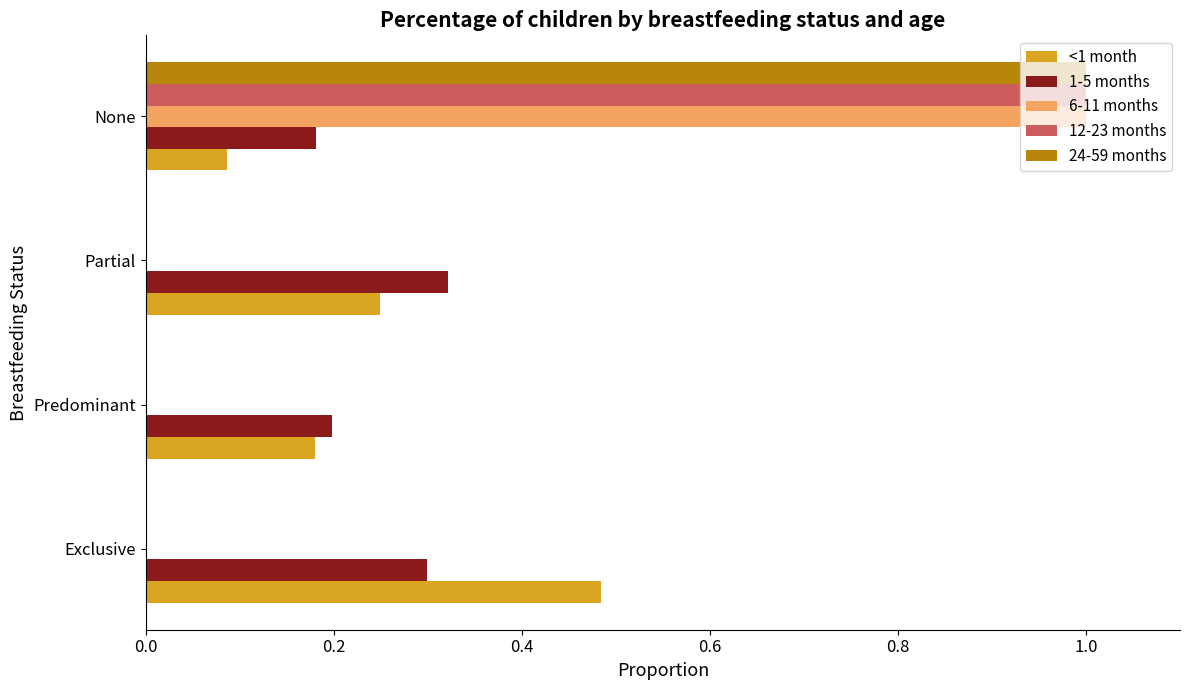

At which category does the chart reach its peak across all series?

None